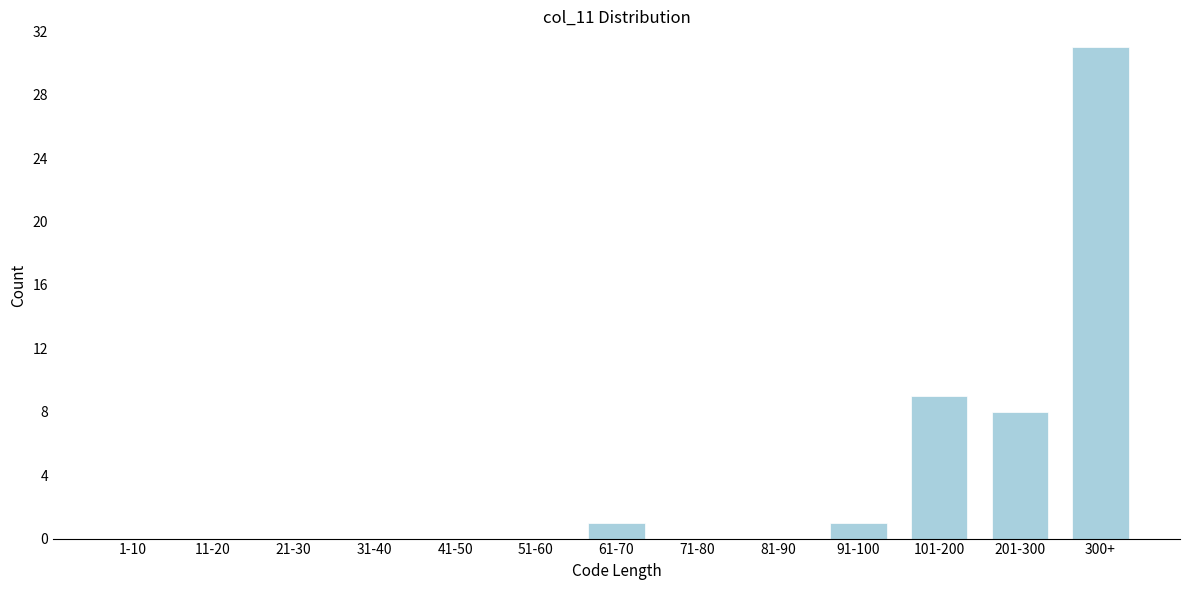

Reading left to right, transcribe all the data shown in this chart.

1-10=0	11-20=0	21-30=0	31-40=0	41-50=0	51-60=0	61-70=1	71-80=0	81-90=0	91-100=1	101-200=9	201-300=8	300+=31